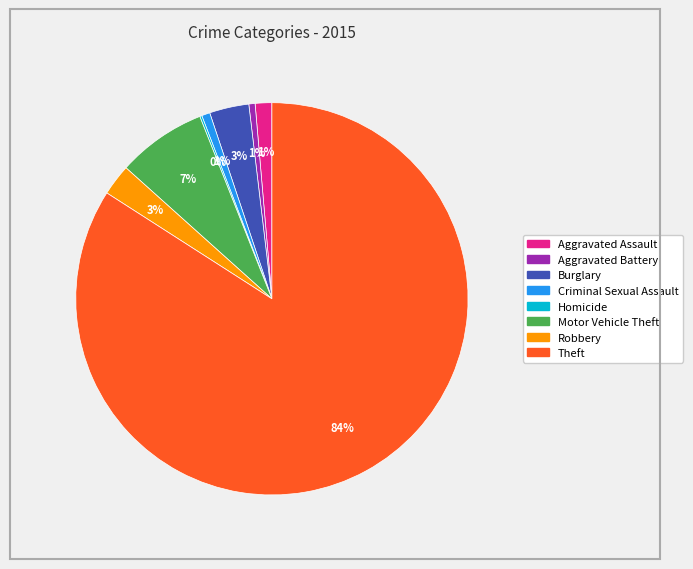

Which category has the biggest portion of the pie?

Theft